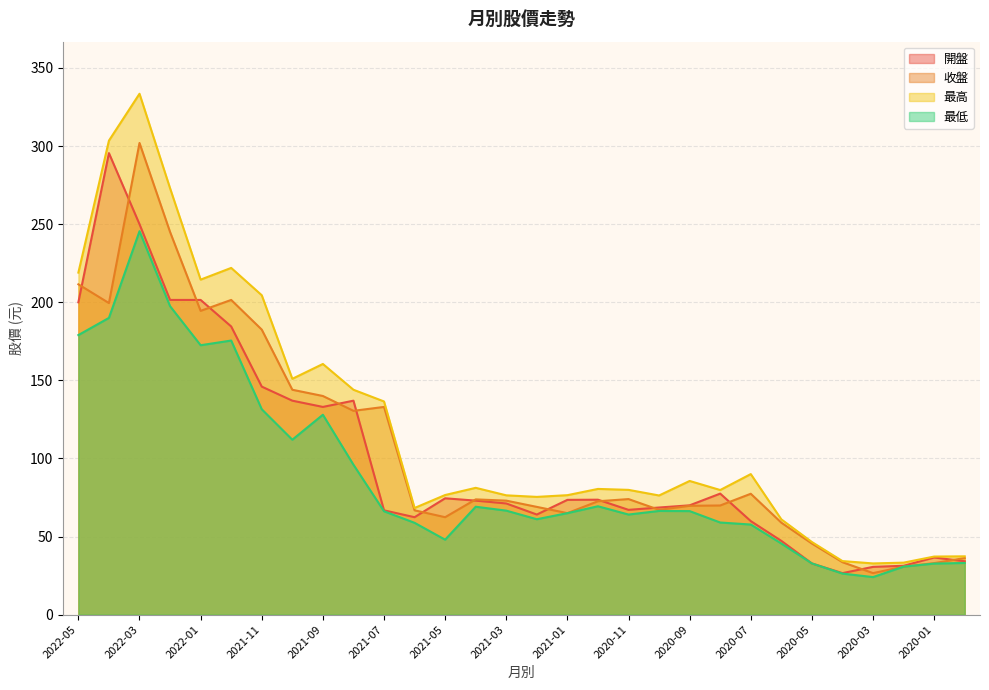

Which series has the widest spread of values?

最高